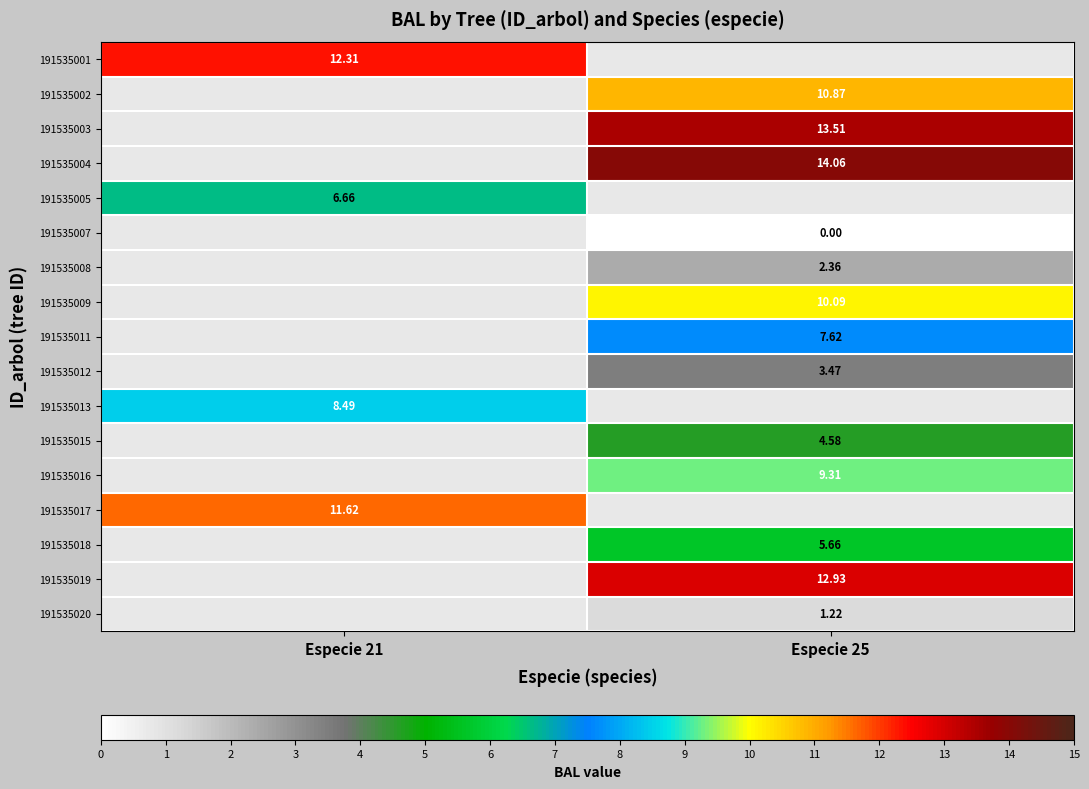

Count the number of categories in the chart.

2